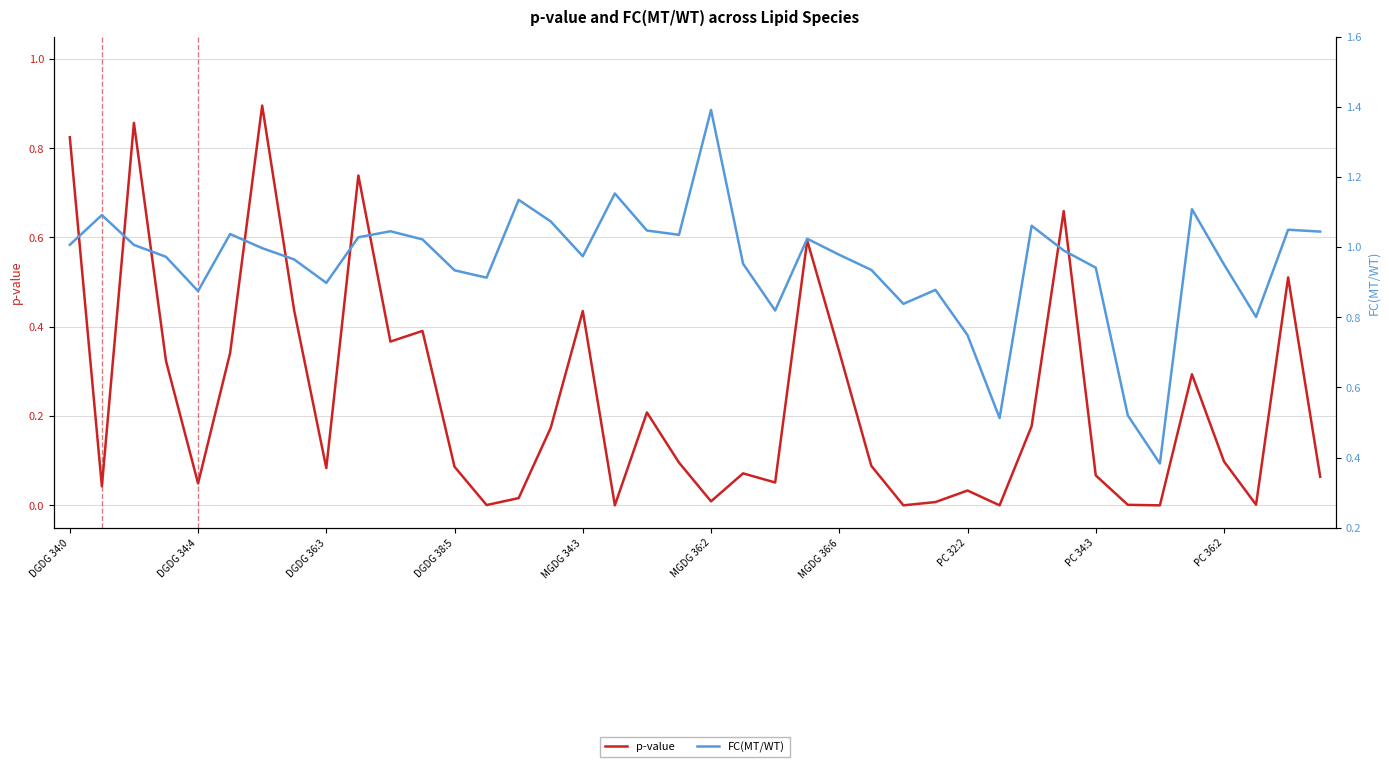

True or false: FC(MT/WT) and p-value cross at least once.

False